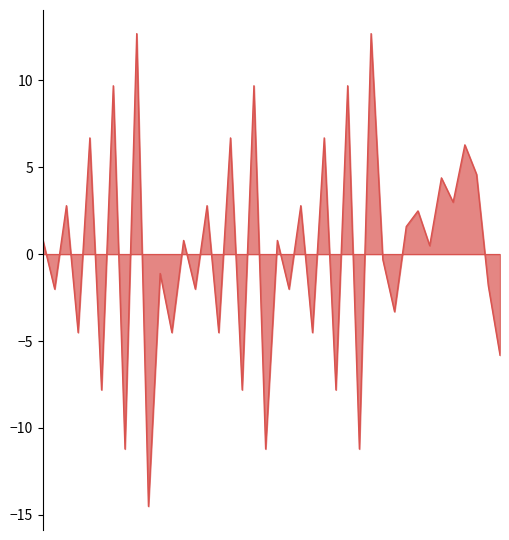

How many lines are shown in the chart?

1